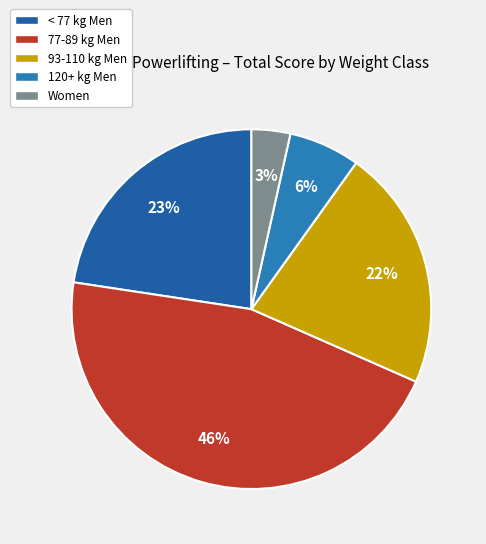

What is the largest slice in the pie chart?

77-89 kg Men